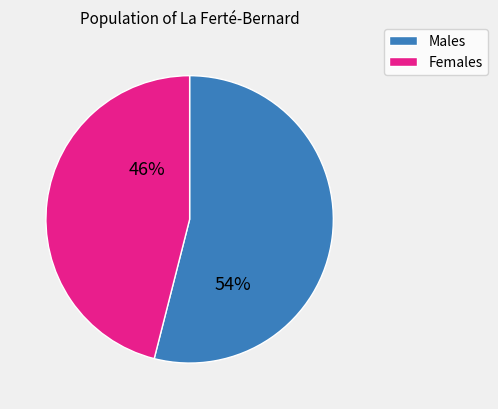

To the nearest percent, what is the average slice percentage?

50%